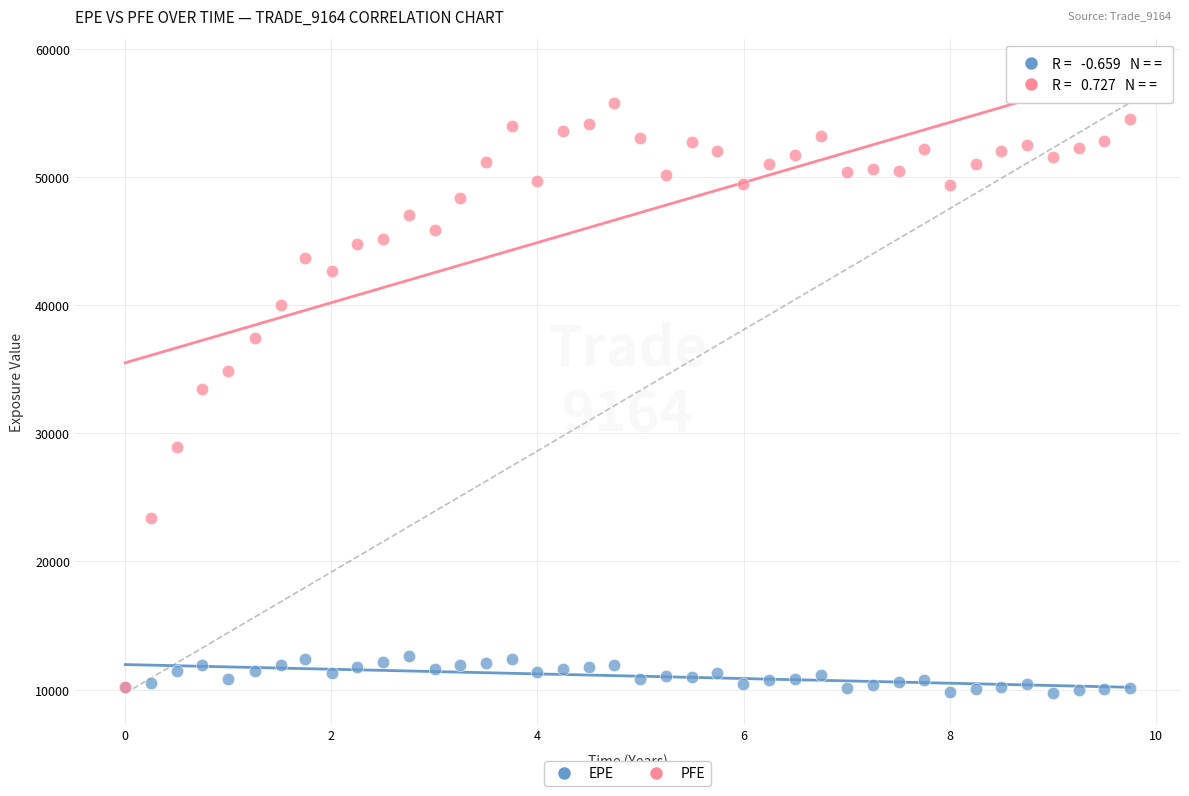

Across all series, what Y value is closest to 32756?

33470.7